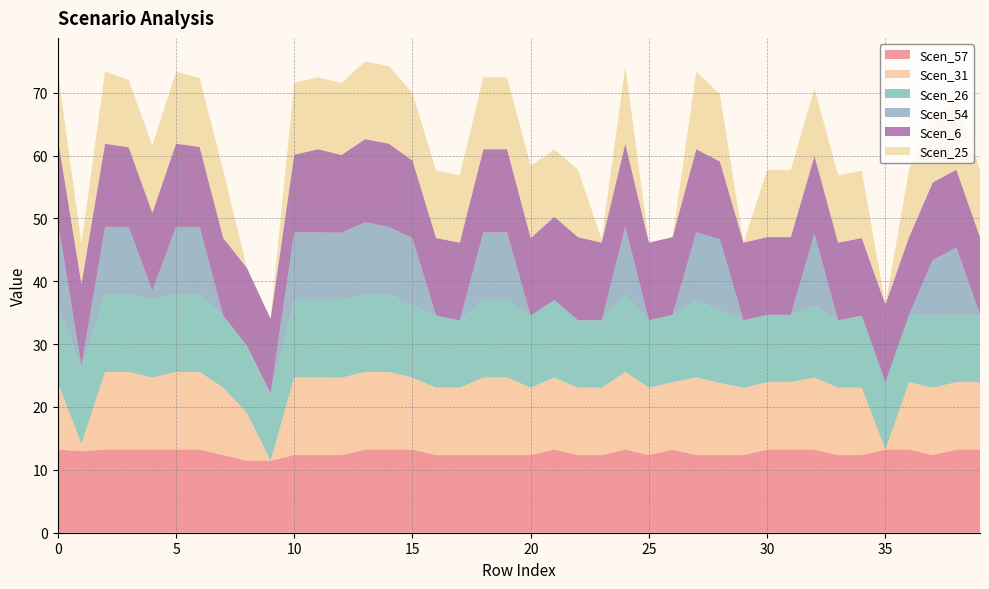

Reading left to right, transcribe all the data shown in this chart.

Scen_57: 13.2	13.0	13.2	13.2	13.2	13.2	13.2	12.3	11.4	11.4	12.3	12.3	12.3	13.2	13.2	13.2	12.3	12.3	12.3	12.3	12.3	13.2	12.3	12.3	13.2	12.3	13.2	12.3	12.3	12.3	13.2	13.2	13.2	12.3	12.3	13.2	13.2	12.3	13.2	13.2
Scen_31: 10.7	1.2	12.3	12.3	11.4	12.3	12.3	10.7	7.6	0.0	12.3	12.3	12.3	12.3	12.3	11.4	10.7	10.7	12.3	12.3	10.7	11.4	10.7	10.7	12.3	10.7	10.7	12.3	11.4	10.7	10.7	10.7	11.4	10.7	10.7	0.0	10.7	10.7	10.7	10.7
Scen_26: 12.3	12.0	12.3	12.3	12.3	12.3	12.3	11.4	10.7	10.7	12.3	12.3	12.3	12.3	12.3	11.4	11.4	10.7	12.3	12.3	11.4	12.3	10.7	10.7	12.3	10.7	10.7	12.3	11.4	10.7	10.7	10.7	11.4	10.7	11.4	10.7	10.7	11.4	10.7	10.7
Scen_54: 13.2	0.5	10.7	10.7	1.5	10.7	10.7	0.0	0.0	0.0	10.7	10.7	10.7	11.4	10.7	10.7	0.0	0.0	10.7	10.7	0.0	0.0	0.0	0.0	10.7	0.0	0.0	10.7	11.4	0.0	0.0	0.0	11.4	0.0	0.0	0.0	0.0	8.8	10.7	0.0
Scen_6: 13.2	13.0	13.2	12.6	12.3	13.2	12.7	12.3	12.3	11.8	12.3	13.2	12.3	13.2	13.2	12.3	12.3	12.3	13.2	13.2	12.3	13.2	13.2	12.3	13.2	12.3	12.3	13.2	12.3	12.3	12.3	12.3	12.3	12.3	12.3	12.3	12.3	12.3	12.3	12.3
Scen_25: 10.7	6.4	11.4	10.7	10.7	11.4	11.0	10.7	0.0	0.0	11.4	11.4	11.4	12.3	12.3	10.7	10.7	10.7	11.4	11.4	11.4	10.7	10.7	0.5	12.3	0.0	0.0	12.3	10.7	0.0	10.7	10.7	10.7	10.7	10.7	0.0	10.7	10.7	10.7	10.7